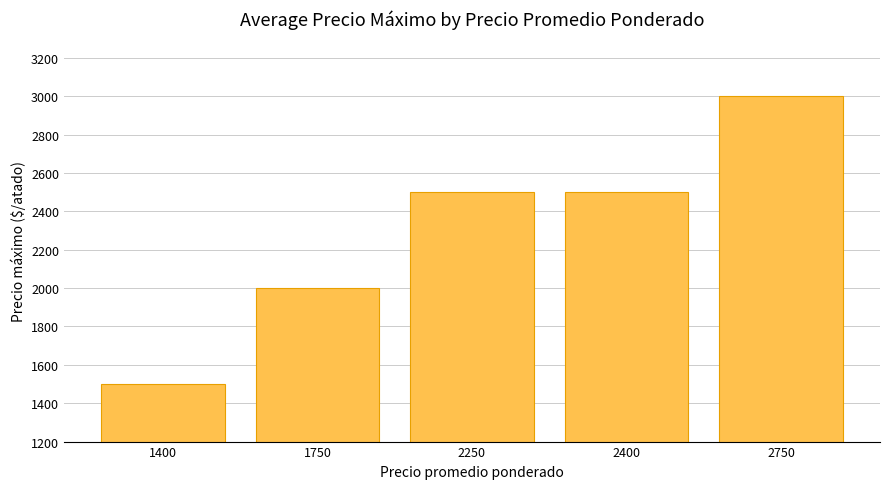

What is the value of the 2nd bar from the left?

2000